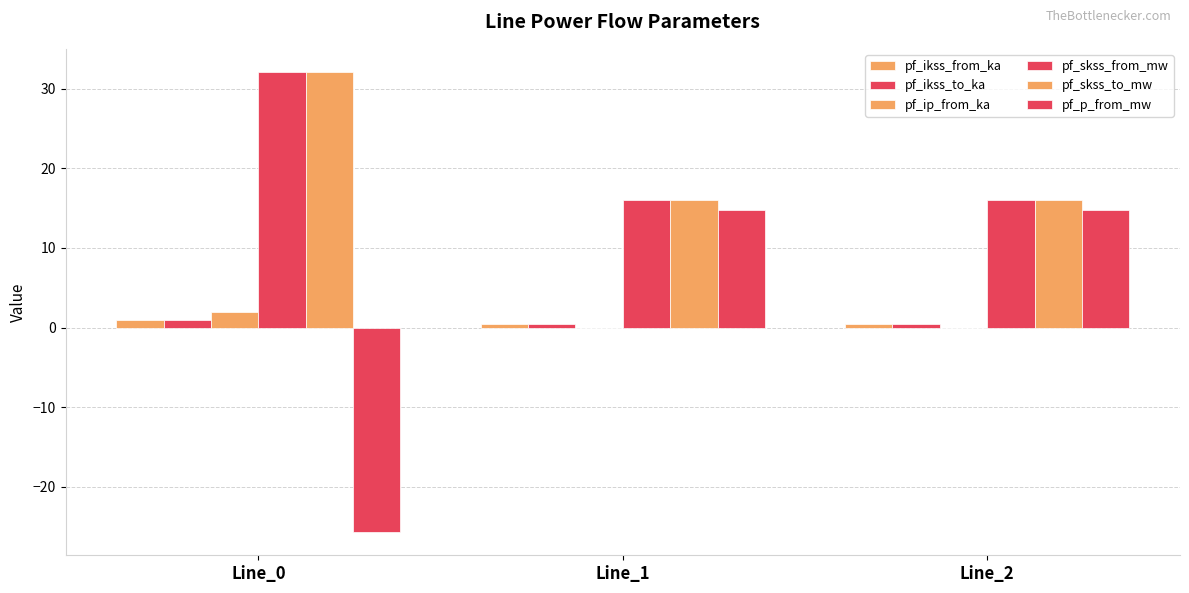

At which category is the sum across all series the highest?

Line_1